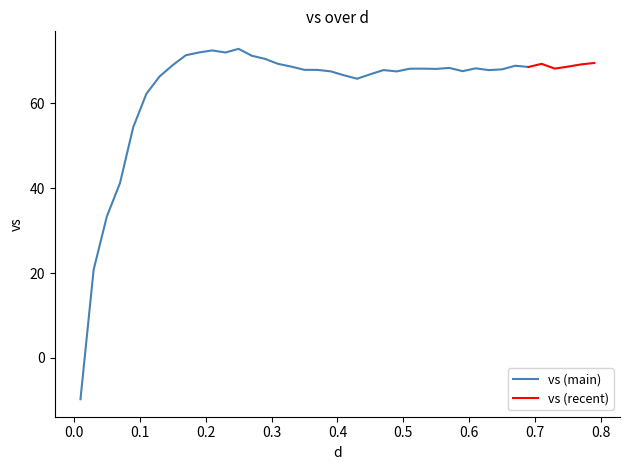

How many interior local valleys (lower than both neighbors) does the data have?

8